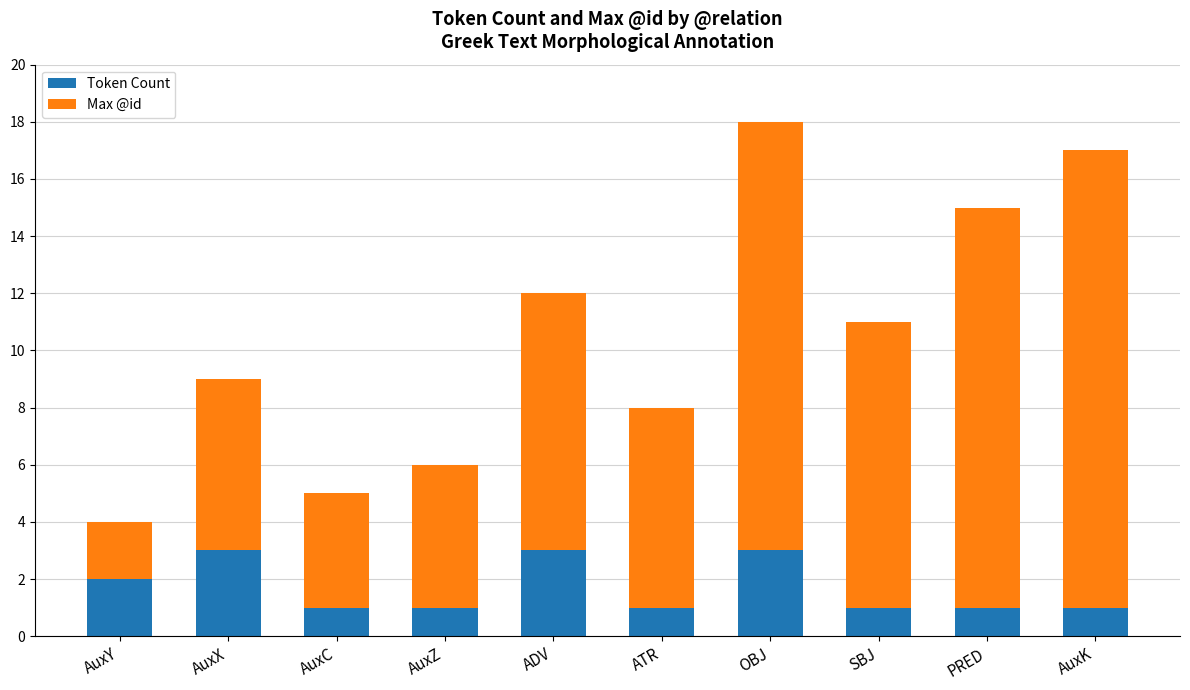

Reading right to left, what are the values for Token Count?

1	1	1	3	1	3	1	1	3	2